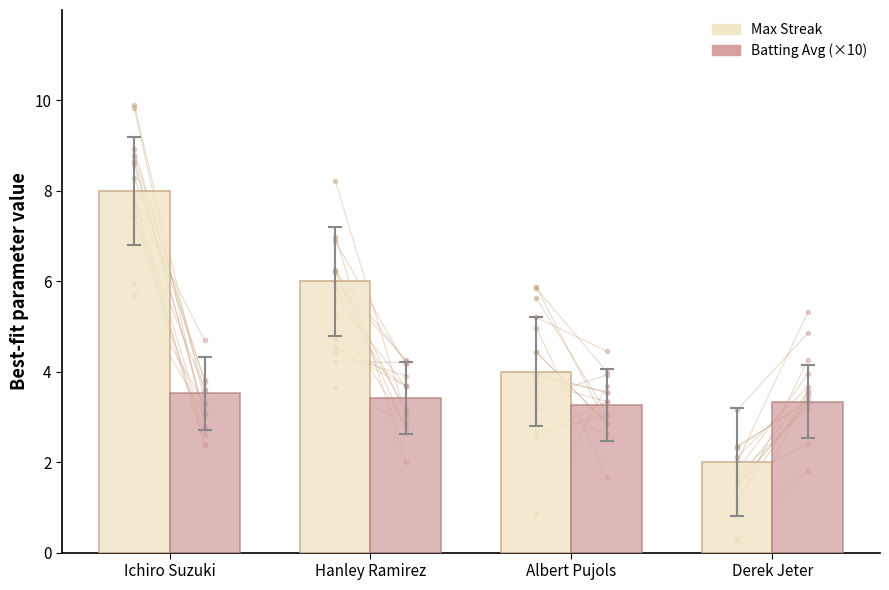

What are all the series names shown in the legend?

Max Streak, Batting Avg (×10)